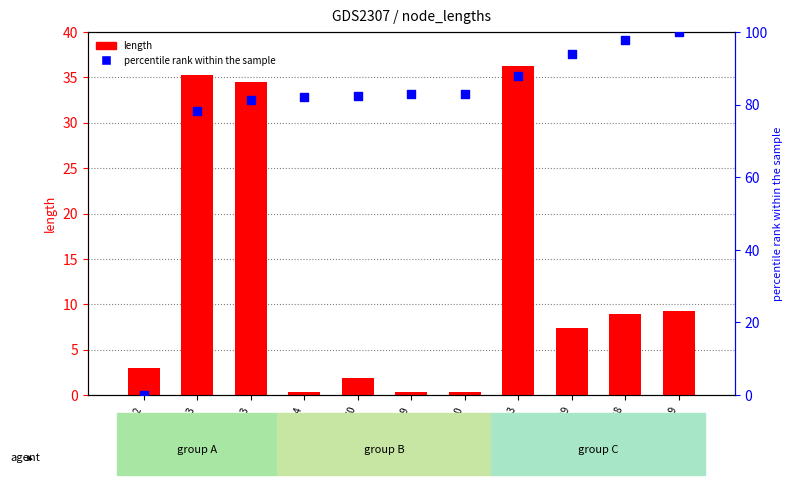

Which series has the largest Y range (max minus min)?

percentile rank within the sample